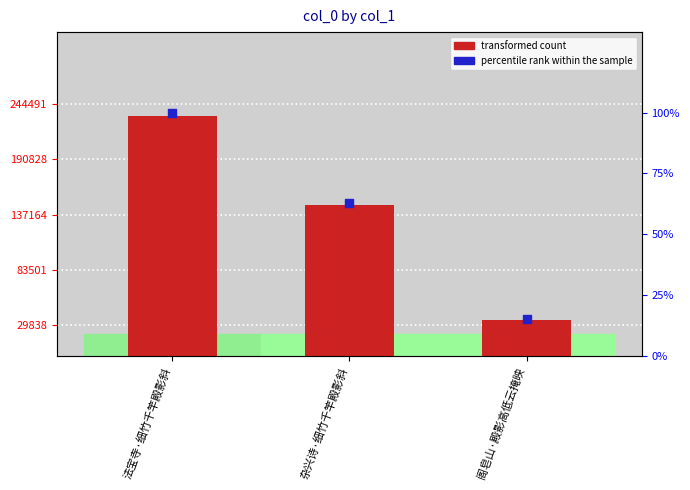

Which series has the largest total across all categories?

transformed count